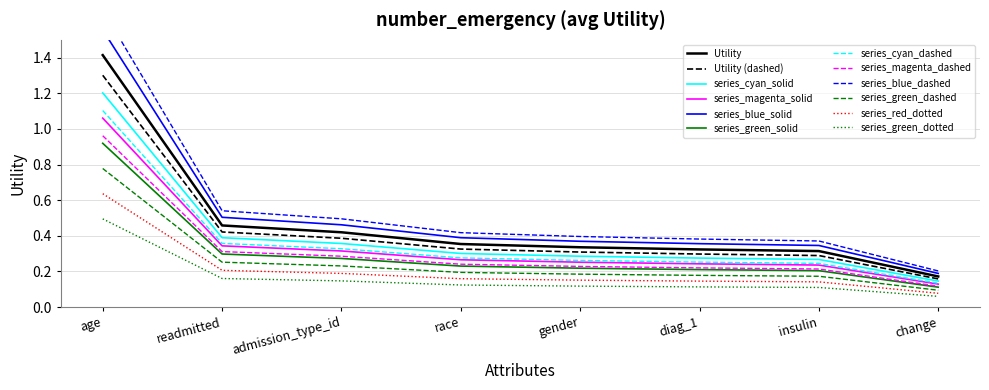

The value at diag_1 is 0.1. True or false?

False